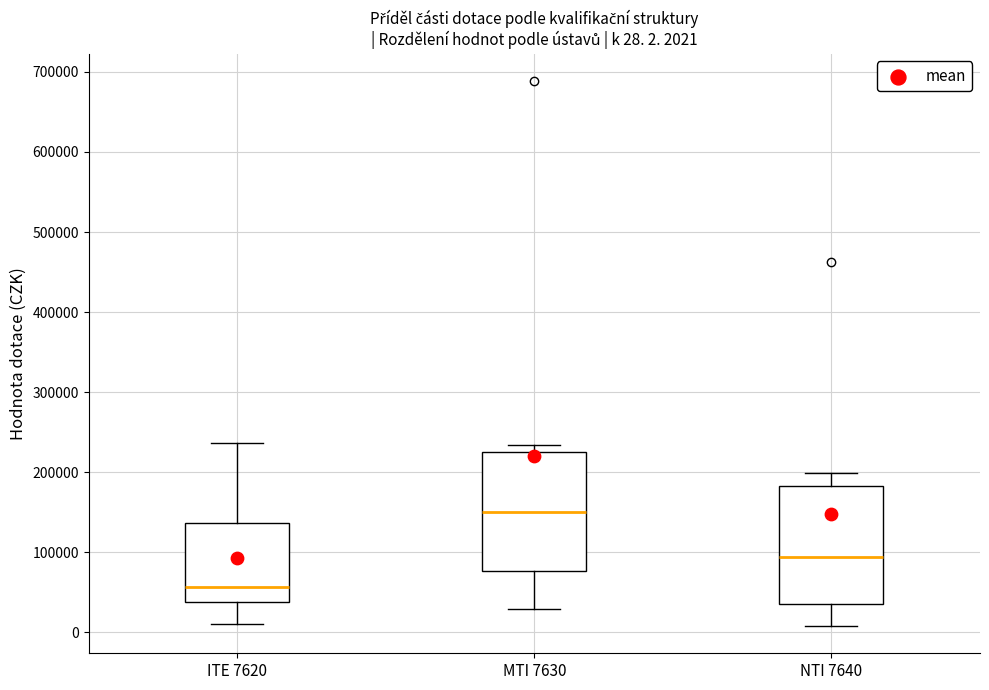

Which box has the lowest median line?

ITE 7620